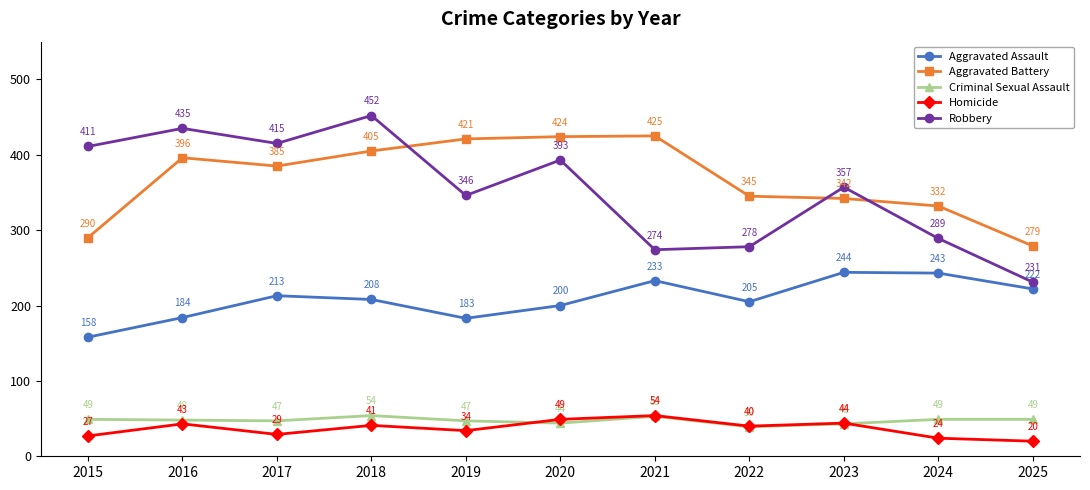

True or false: Aggravated Assault and Homicide cross at least once.

False